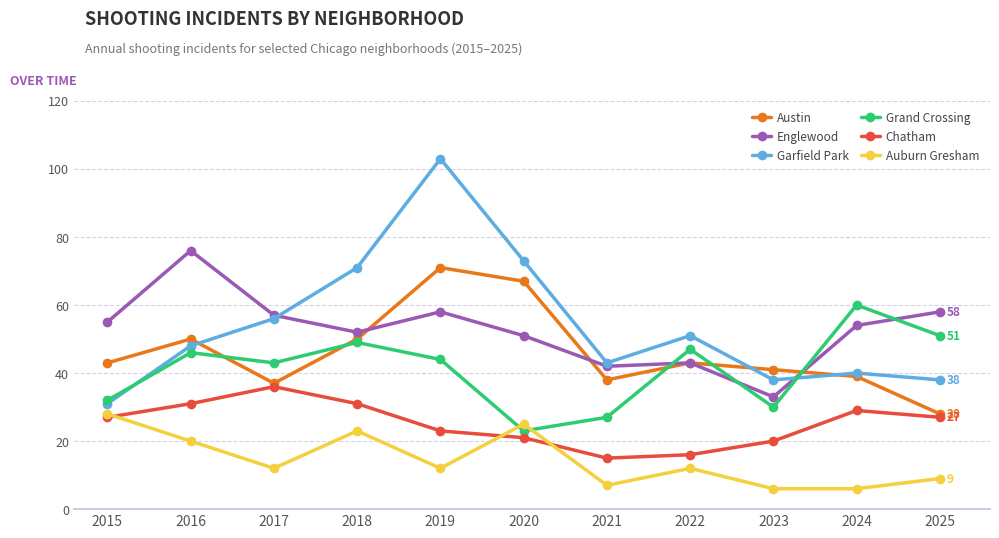

At which category does the chart reach its peak across all series?

2019